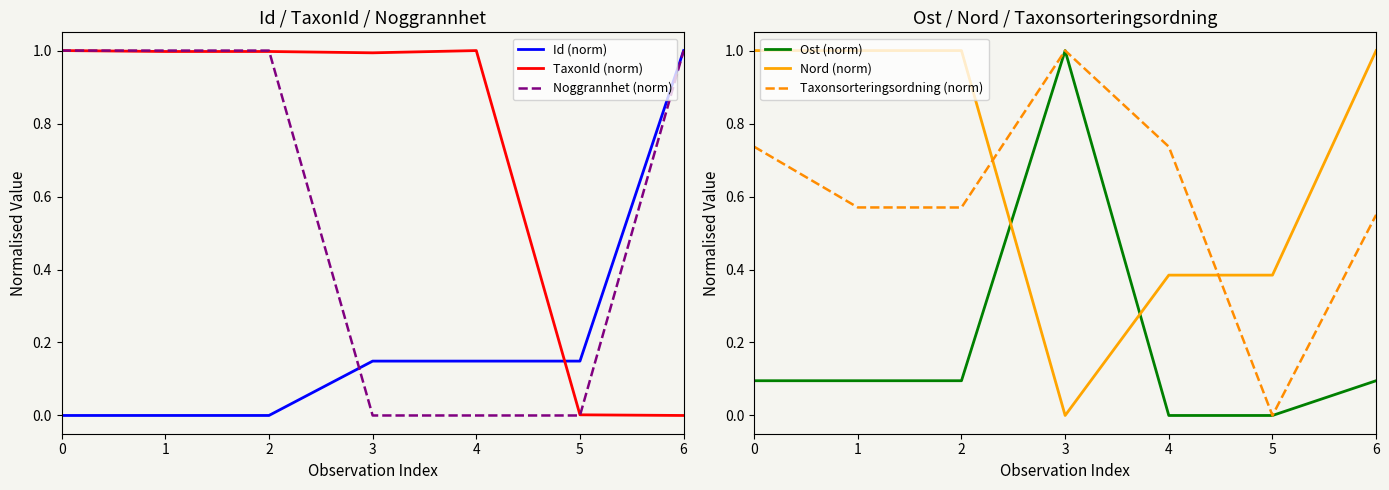

The TaxonId (norm) series shows 1.0 at 3. True or false?

True